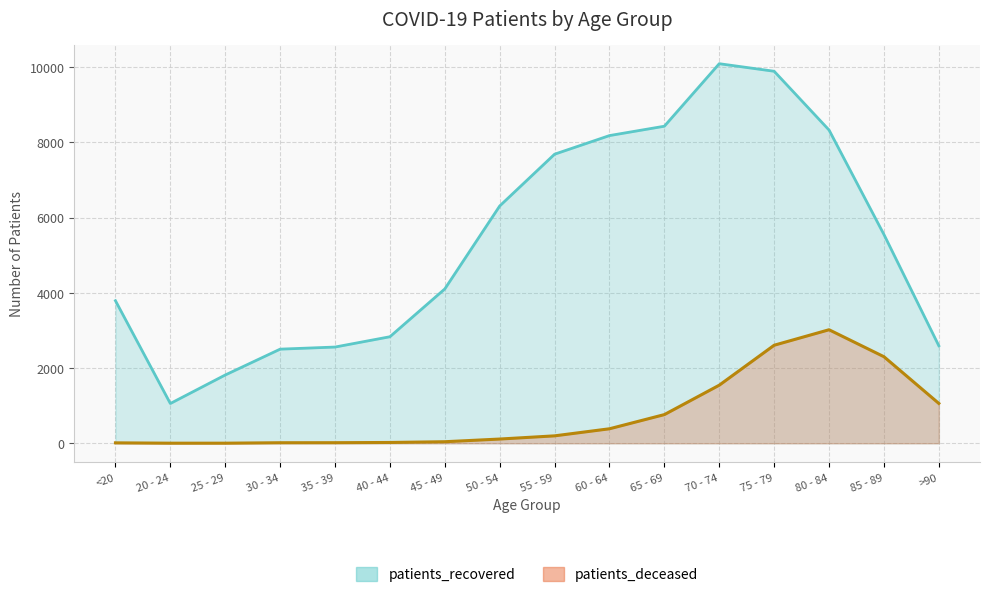

How many data points in patients_recovered are above 5551?

7